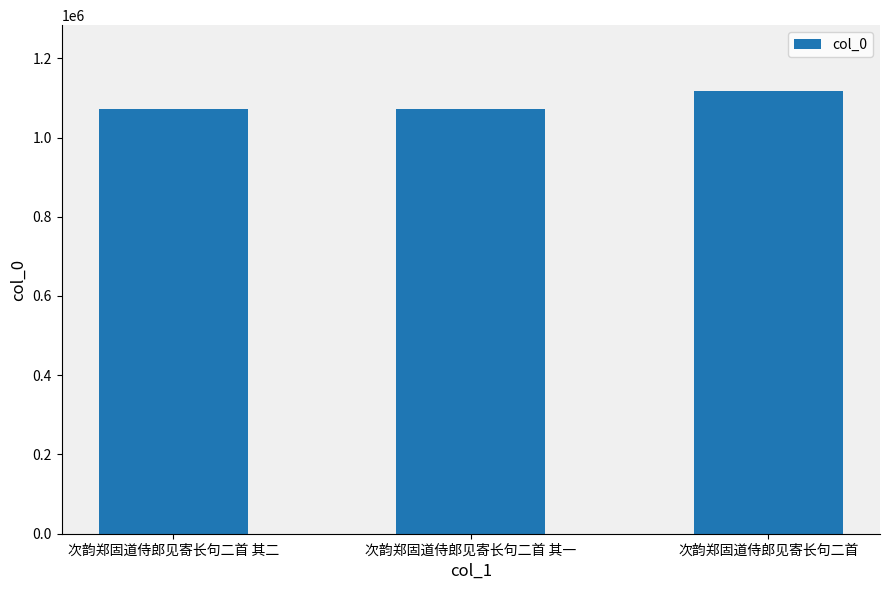

What is the label of the 3rd bar from the left?

次韵郑固道侍郎见寄长句二首